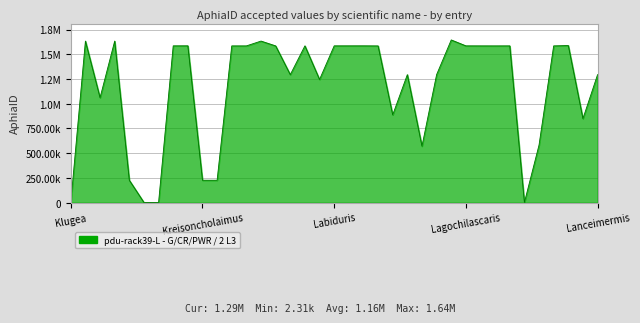

Reading right to left, list all the values displayed in this chart.

1294085	849539	1588413	1584741	582952	2431	1584943	1584648	1584805	1585091	1644739	1294124	571517	1294141	887841	1584520	1585299	1585176	1585113	1245164	1585021	1293981	1584519	1633215	1584647	1584646	227211	227345	1585533	1585090	2314	2567	227221	1633213	1061176	1633204	2506